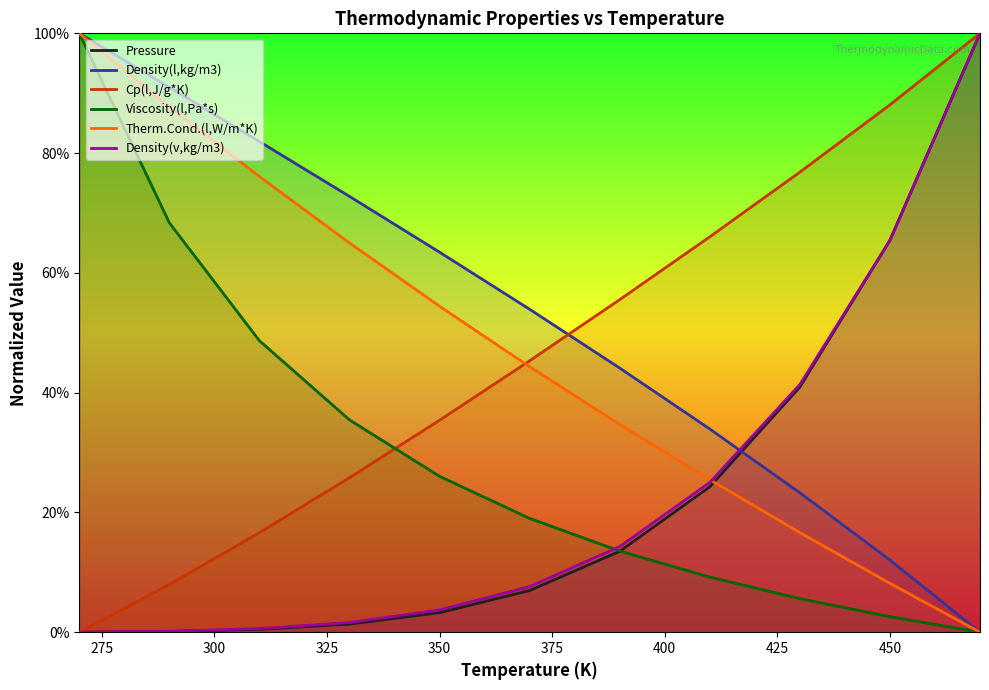

Is it true that Density(l,kg/m3) equals 1.0 at 350?

False